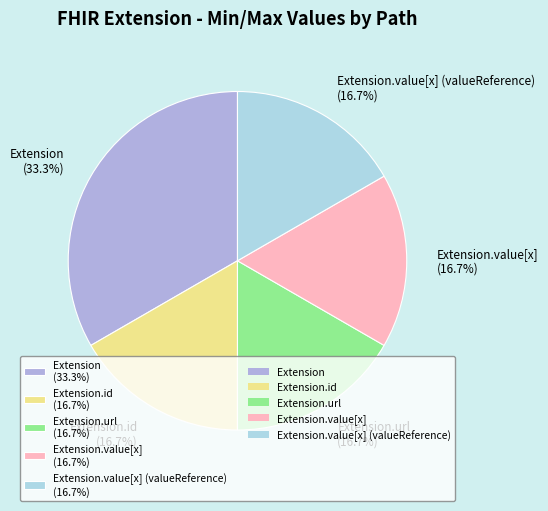

Combined, do Extension.value[x] (valueReference) (16.7%) and Extension.value[x] (16.7%) account for over 50%?

No